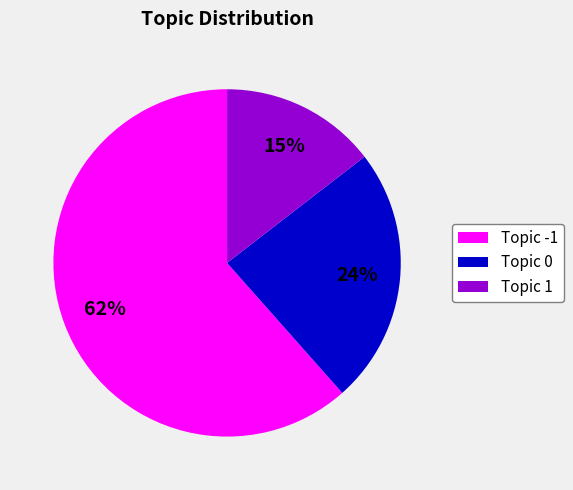

Which slice represents more than half of the pie?

Topic -1